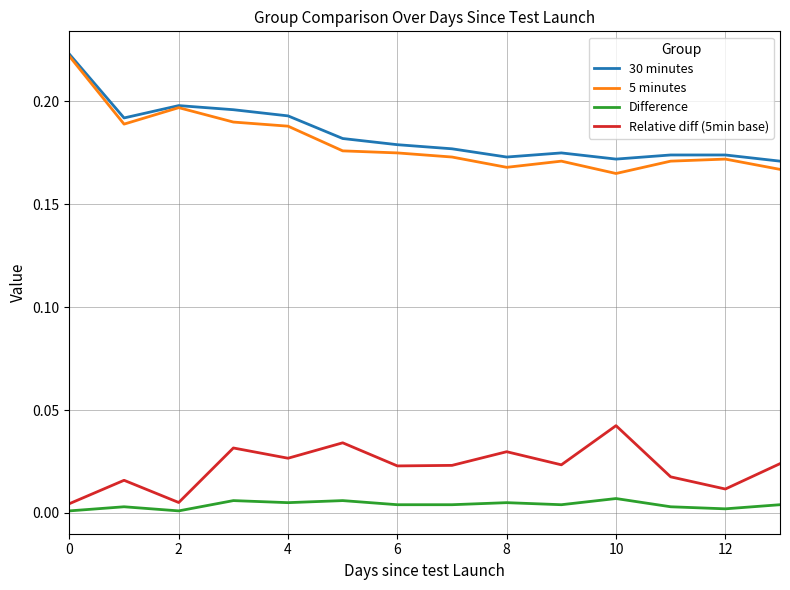

Which series has the largest range (max minus min)?

5 minutes